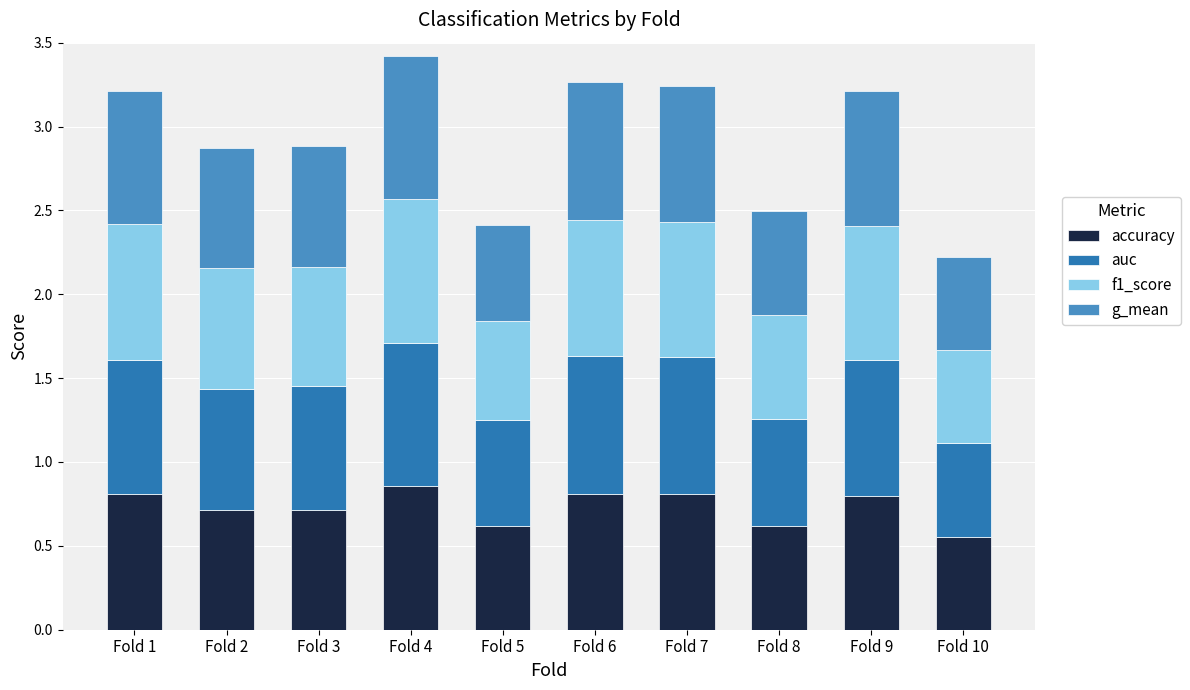

Is it true that accuracy equals 0.6 at Fold 8?

True